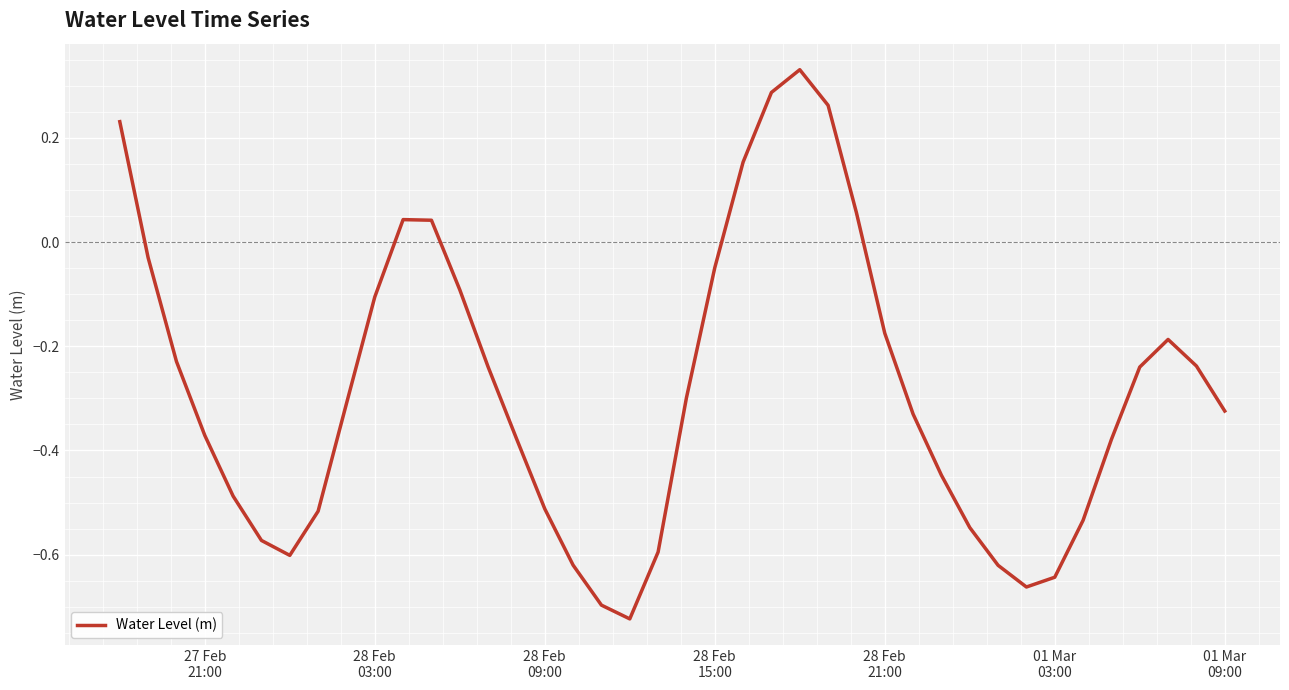

What is the difference between the maximum and minimum values?

1.1